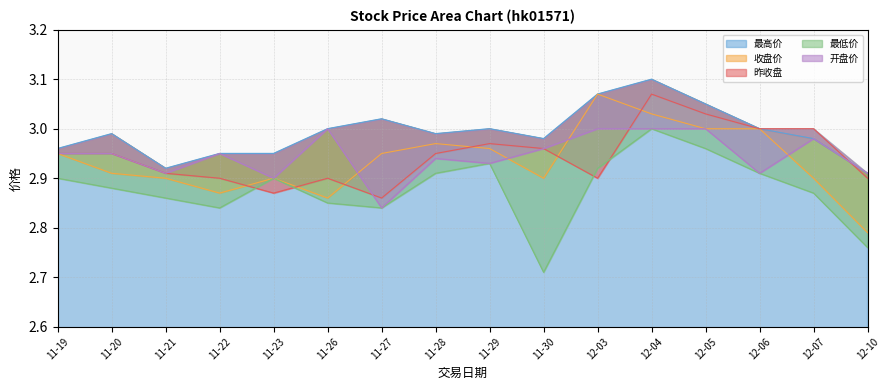

The 最高价 series shows 5.1 at 11-20. True or false?

False